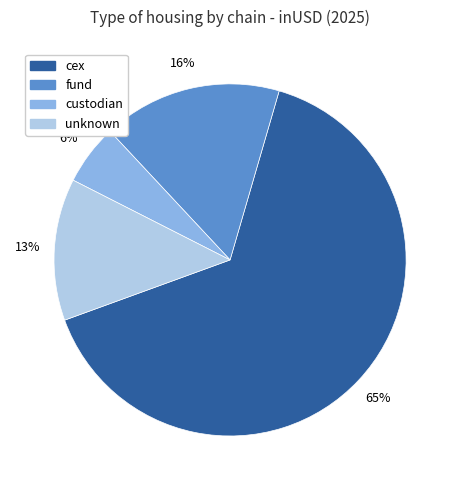

Is the sum of fund and unknown greater than half?

No